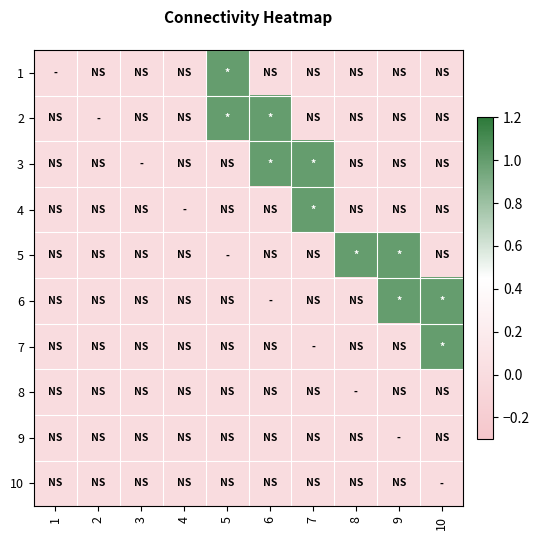

How many categories are shown in the chart?

10